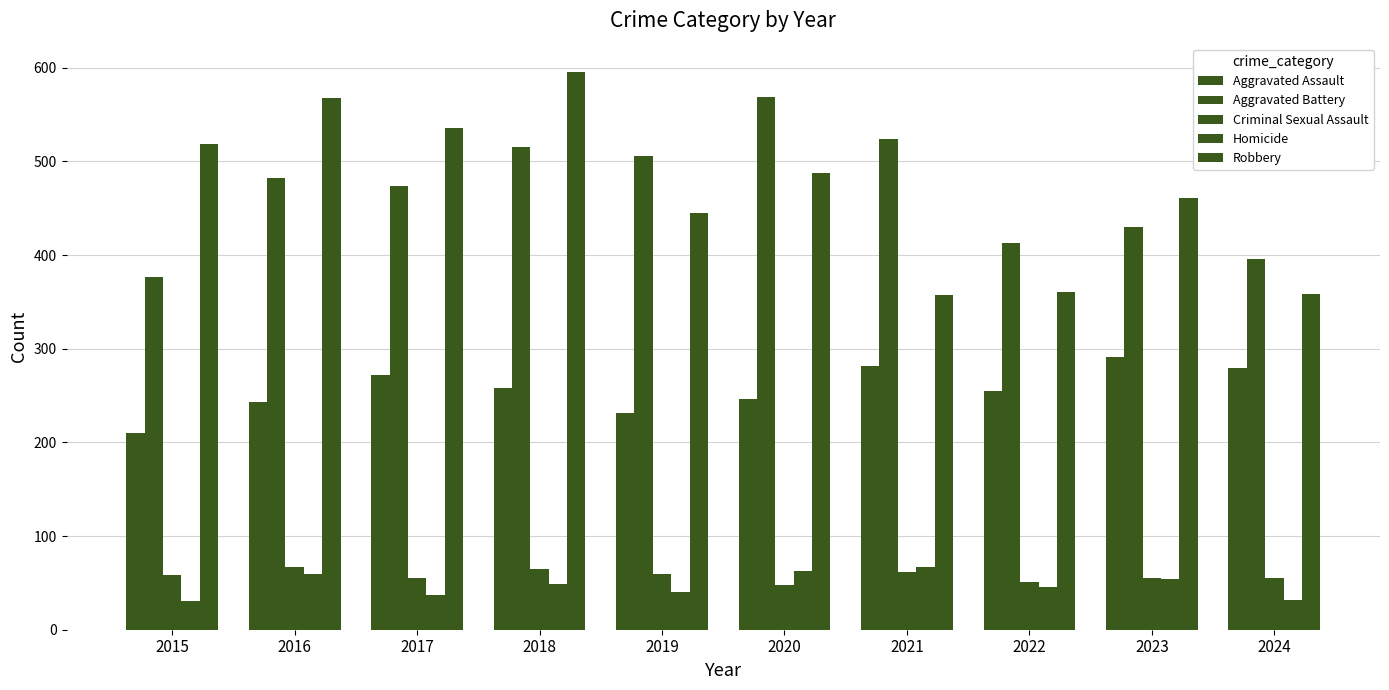

What is the maximum value shown in the chart?

596